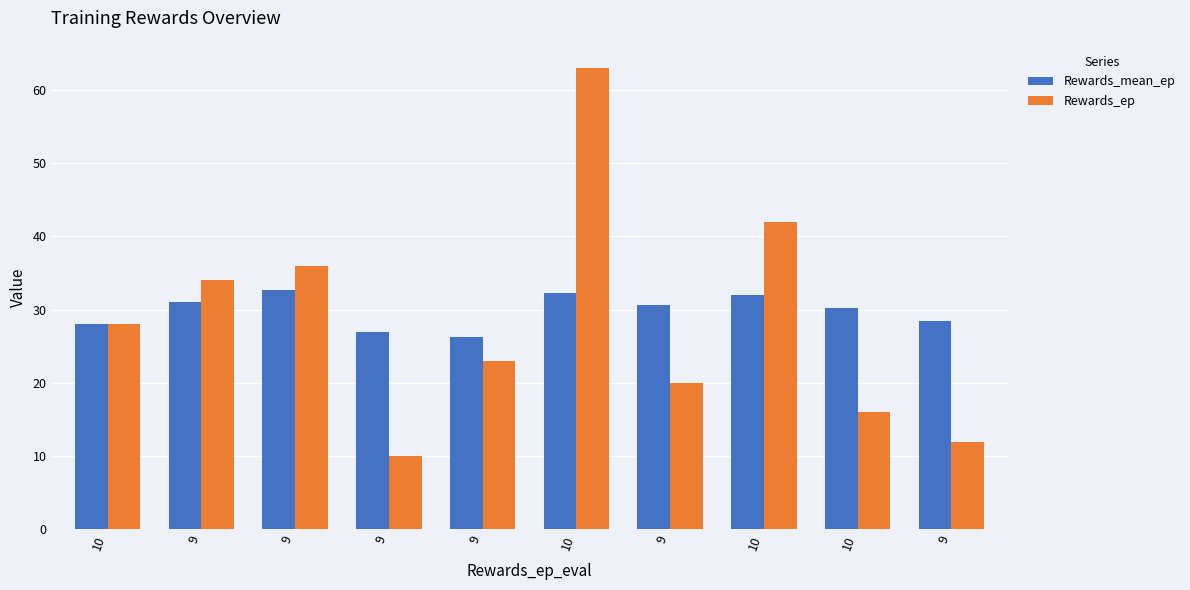

What is the difference between the highest and lowest values at 9?

3.0